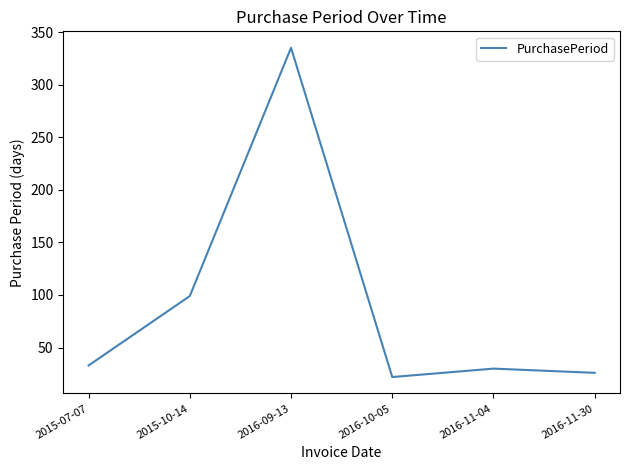

How many distinct data groups are displayed?

1